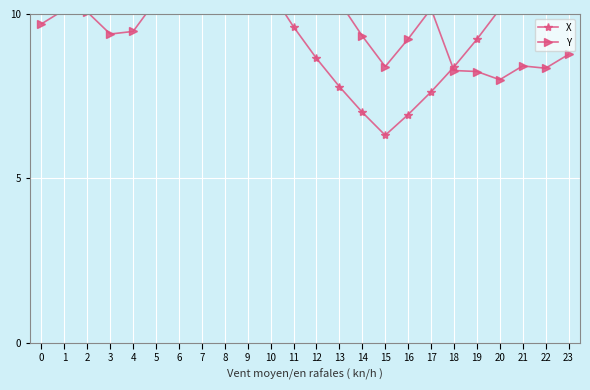

What is the total value across all series at 19?

17.5